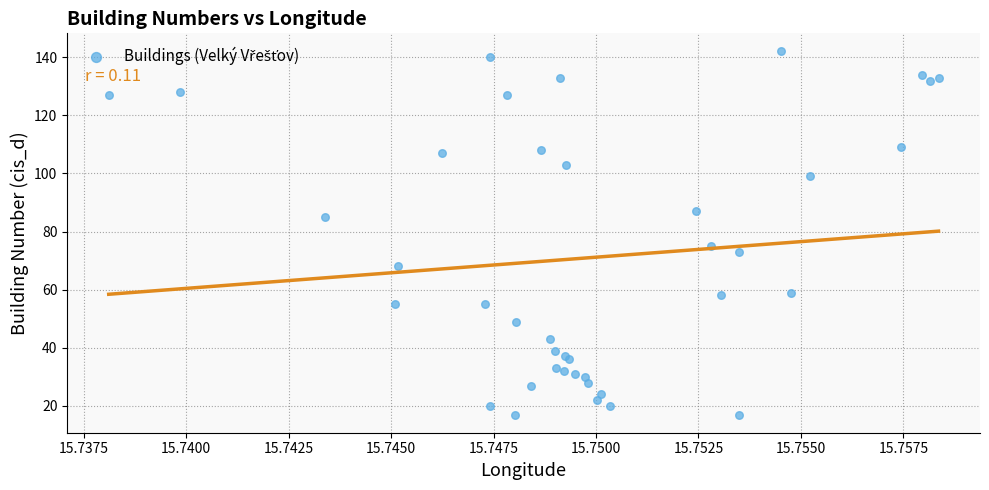

What Y value in the scatter plot is closest to 79?

75